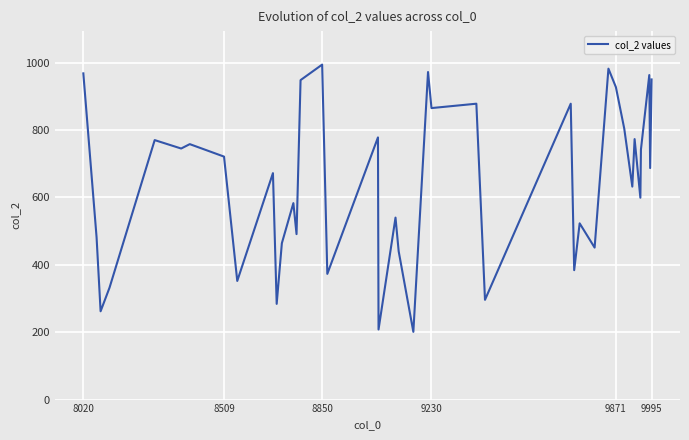

What is the difference between the maximum and minimum values?

793